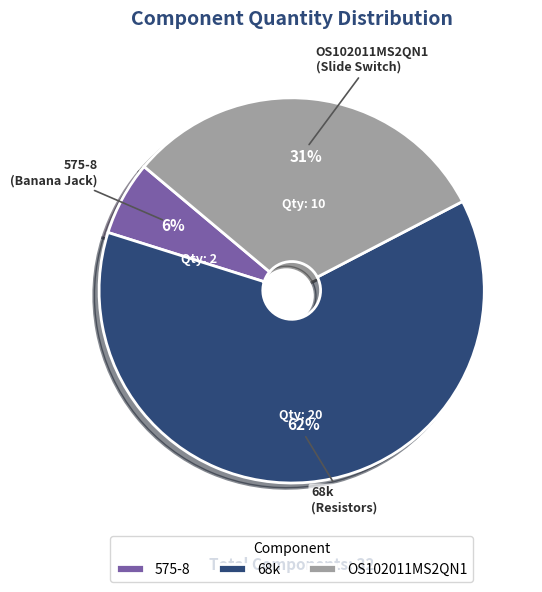

Which has a higher value, 575-8 or 68k?

68k